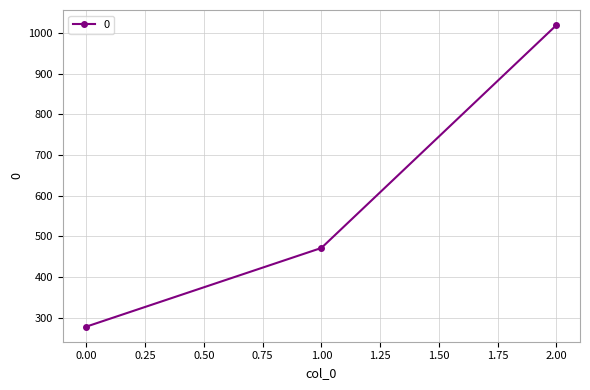

Where is the data nearest to the value 648?

1.00